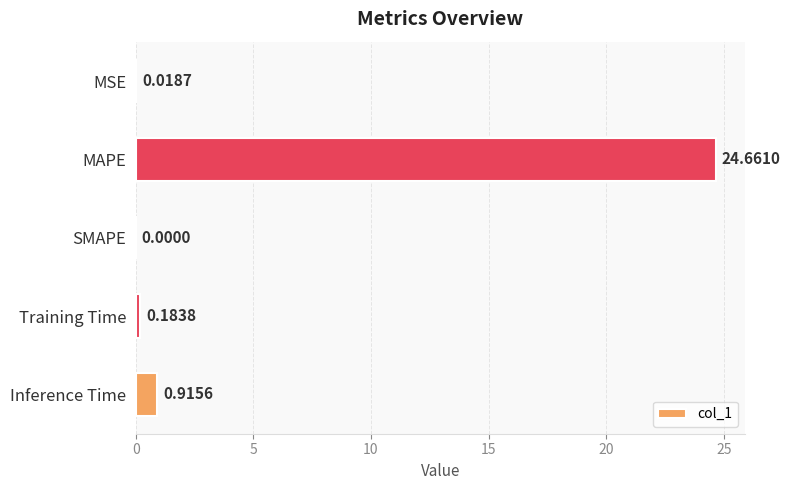

What is the sum of all values?

25.8